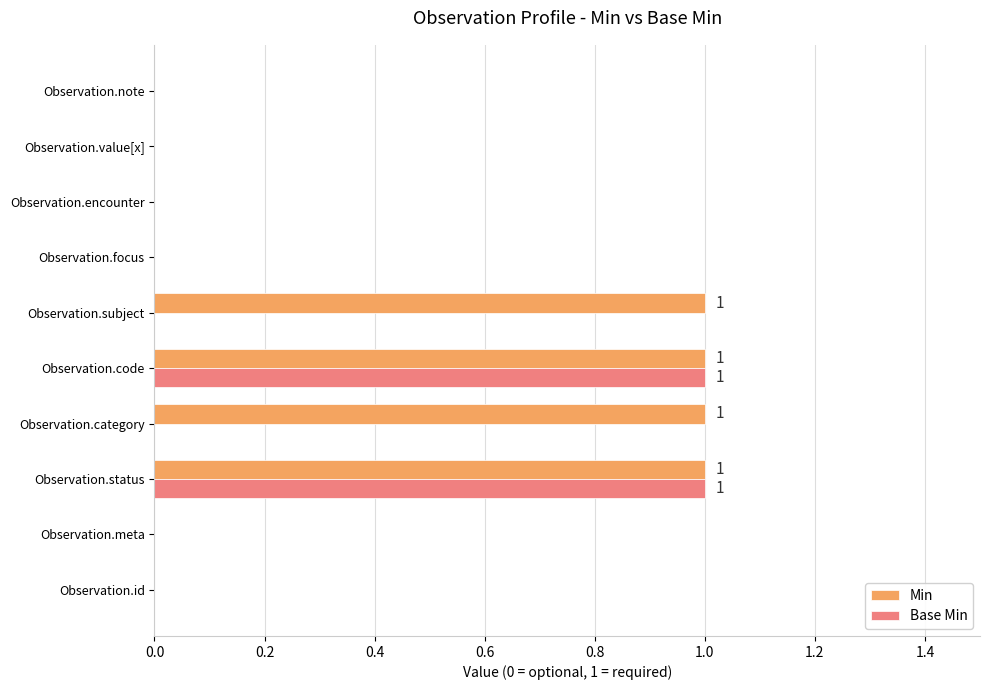

Which series has the largest total across all categories?

Min